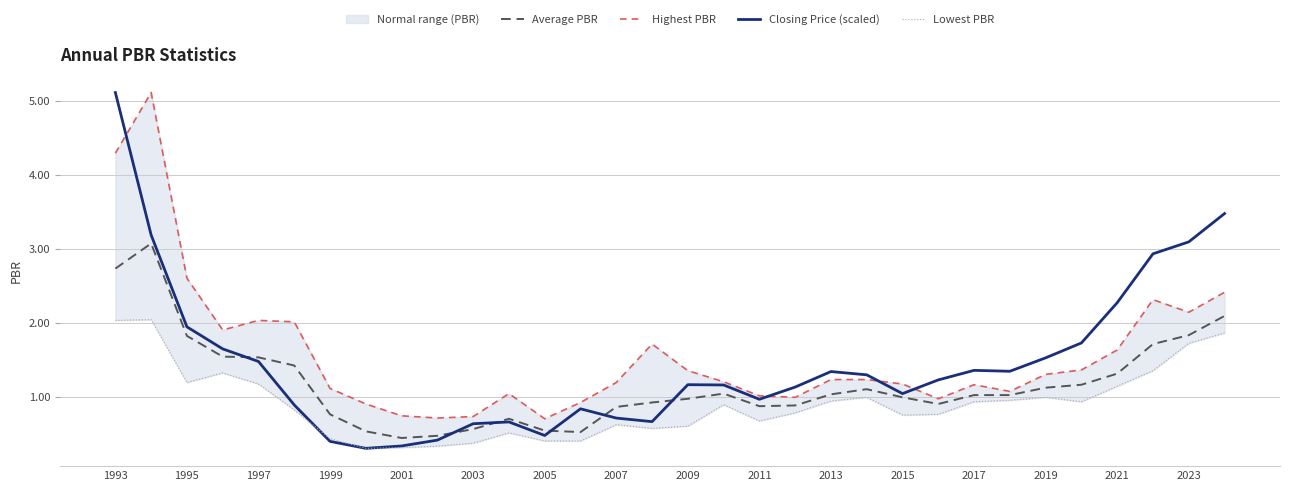

How many interior local peaks does the Closing Price (scaled) series have?

5